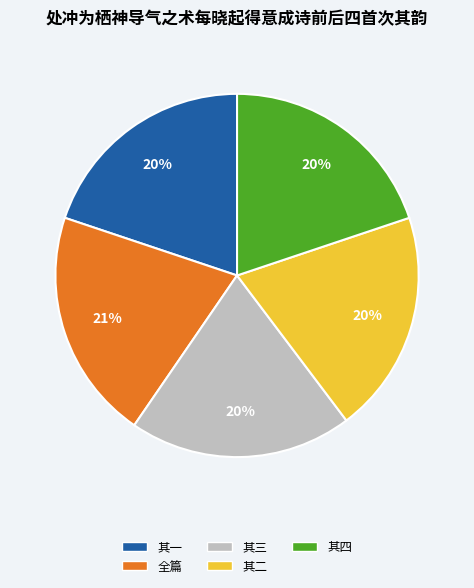

Is there a majority slice in this chart?

No